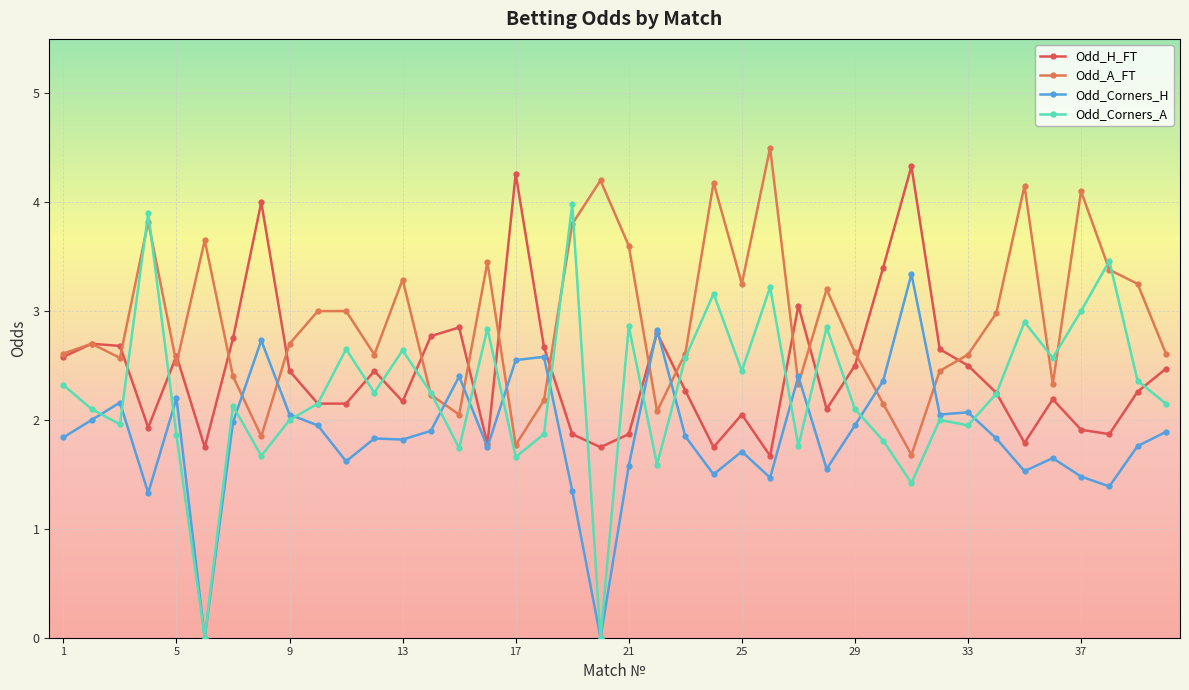

How many lines are shown in the chart?

4